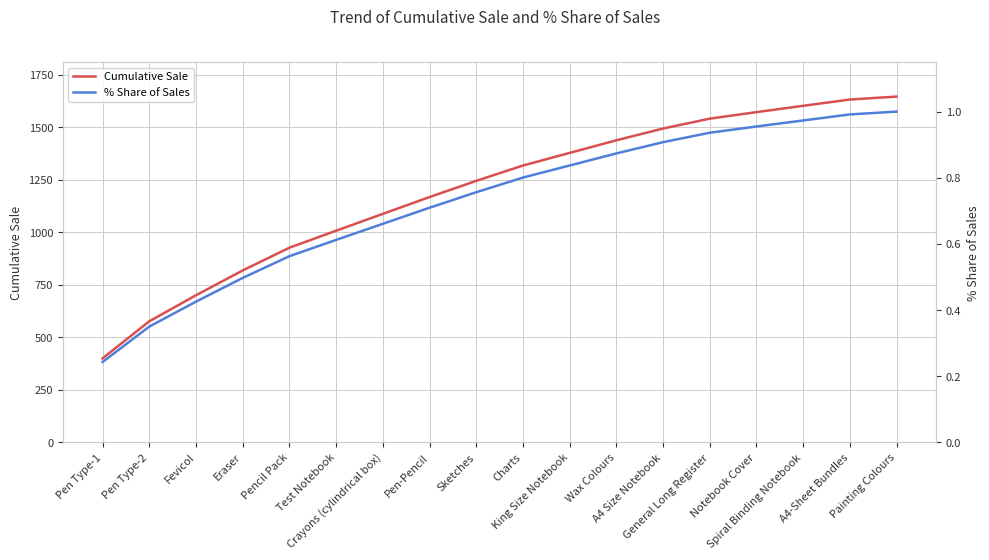

Rank the series by their maximum value, from highest to lowest.

Cumulative Sale, % Share of Sales